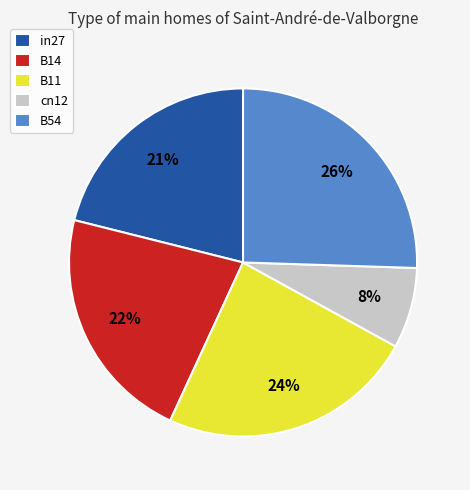

Do cn12 and B54 together represent more than half of the pie?

No